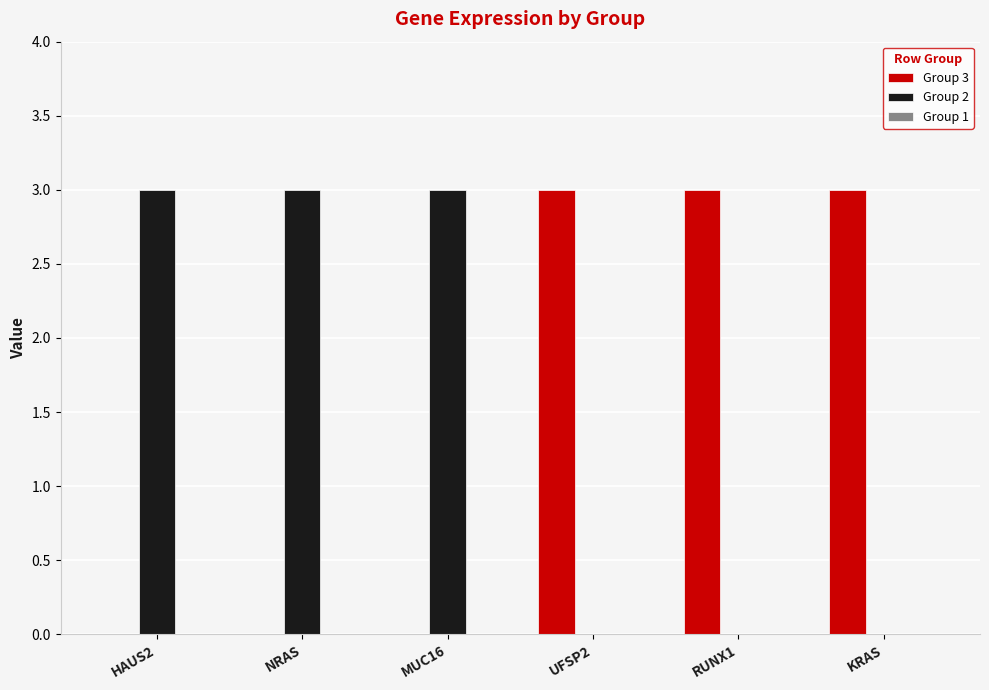

Is it true that Group 3 equals 3 at UFSP2?

True